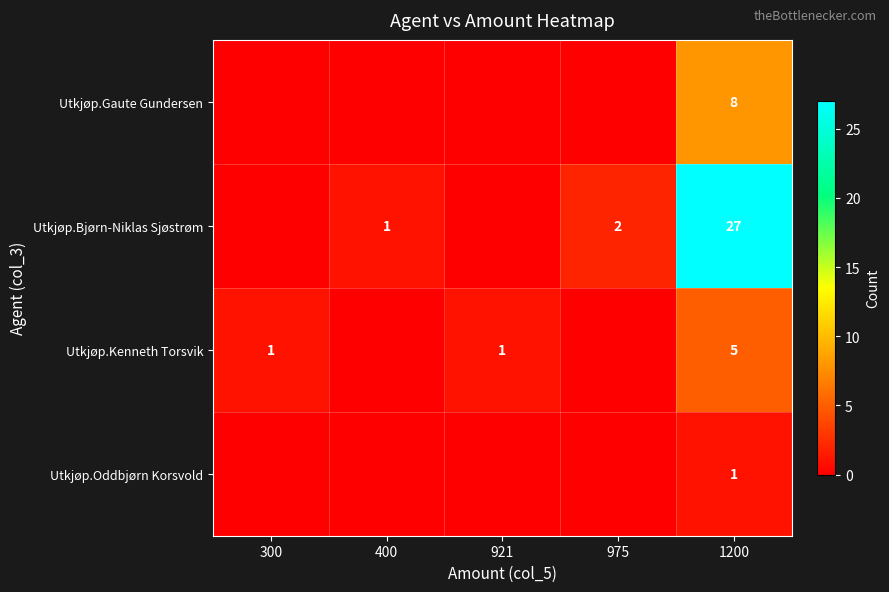

Which has a higher value, 1200 or 300?

1200